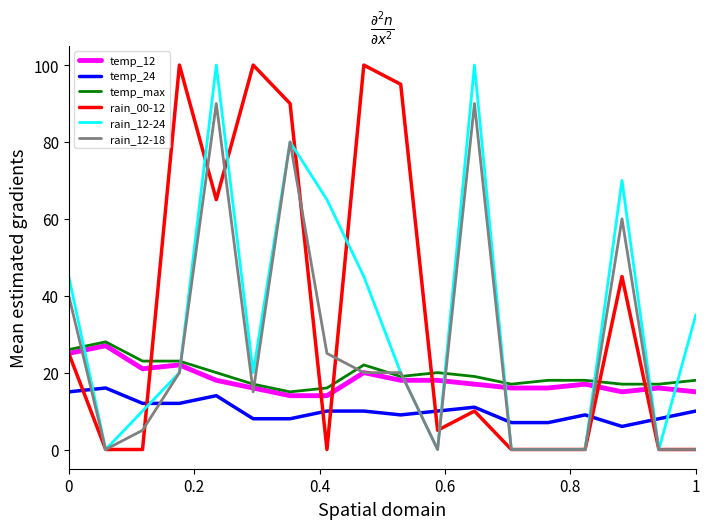

Which series has the largest total across all categories?

rain_00-12